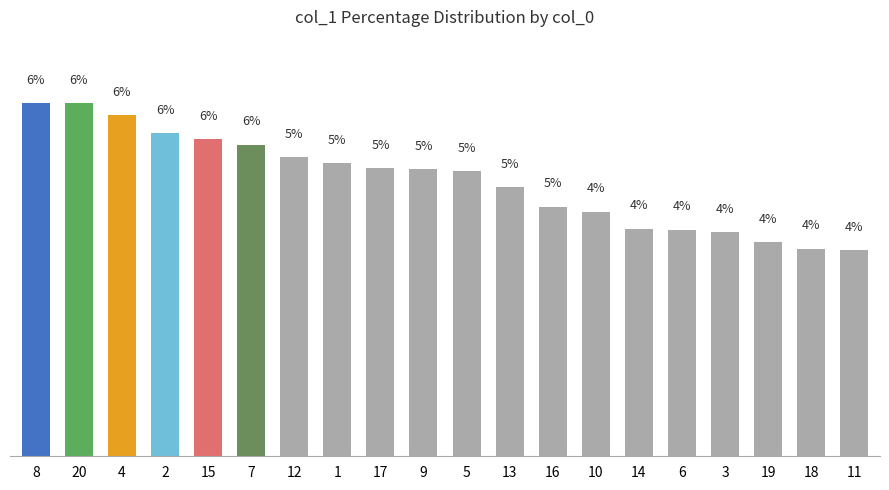

Read the value at 14.

4.1